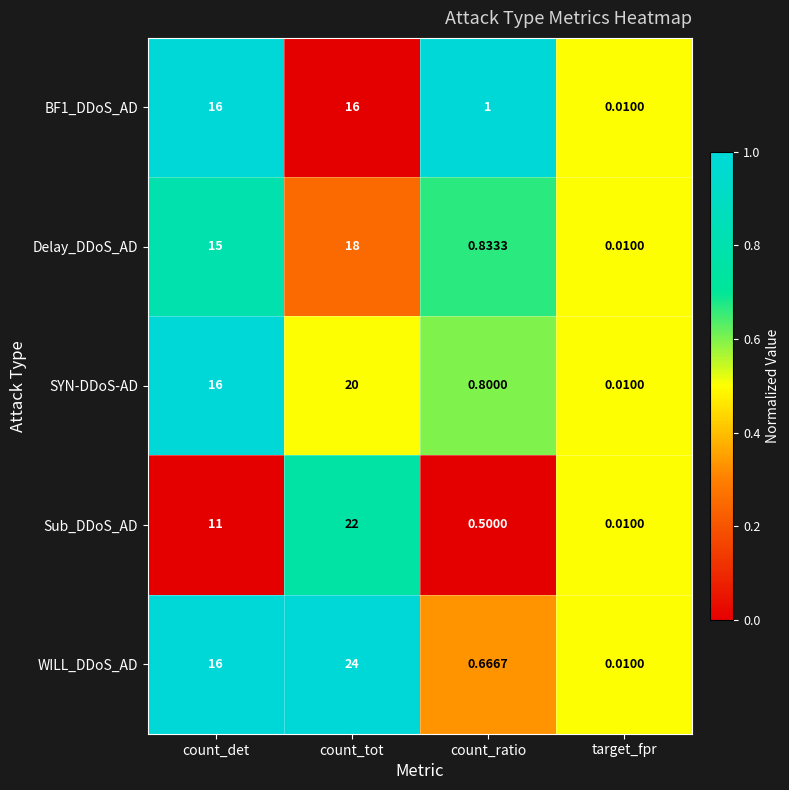

At which label is Sub_DDoS_AD closest to 11?

count_det